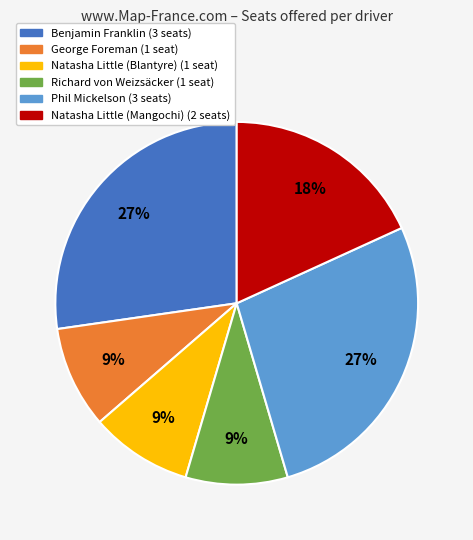

Does Natasha Little (Mangochi) account for over 50% of the chart?

No